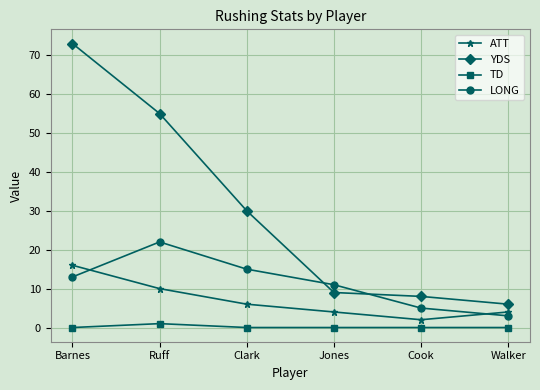

Rank the series by their average value, from highest to lowest.

YDS, LONG, ATT, TD